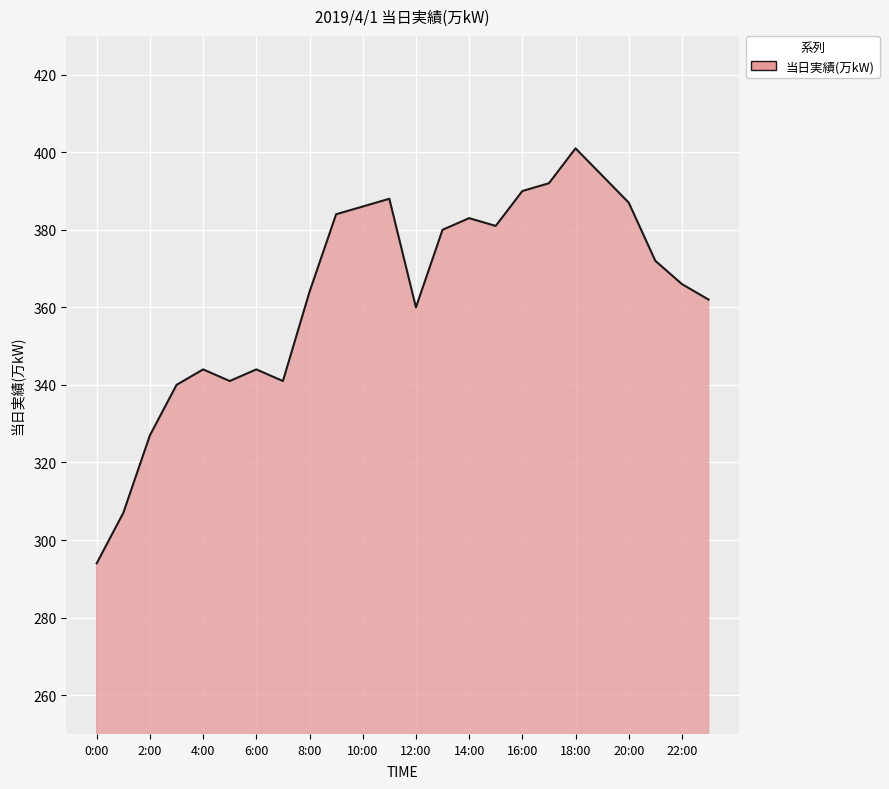

True or false: there are more than 1 points higher than both neighbors.

True